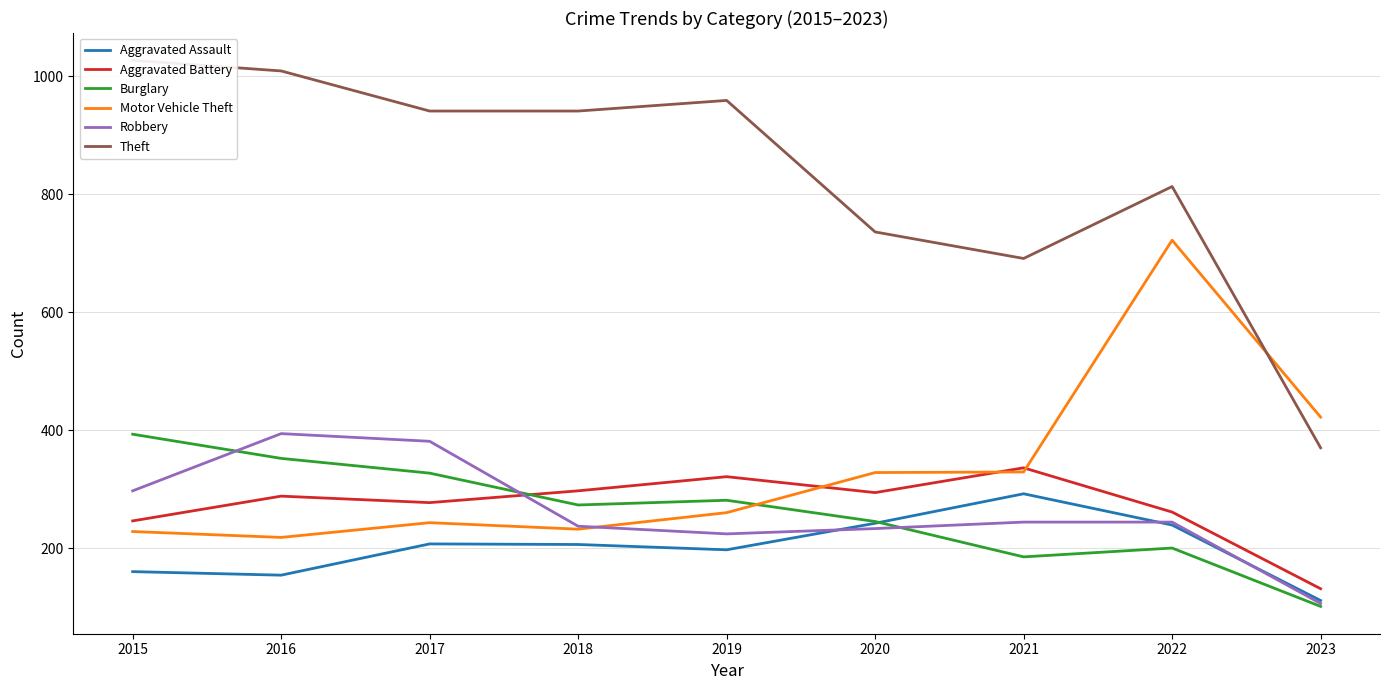

What is the value of the Motor Vehicle Theft point at the 4th from the left?

232